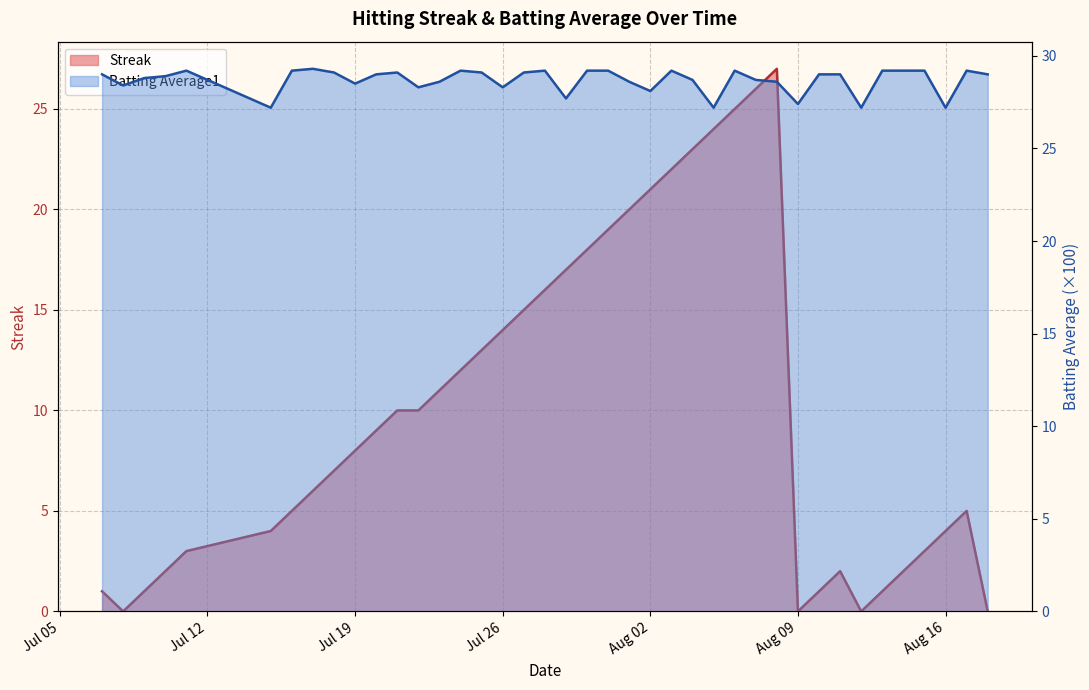

The streak series shows 14.5 at 13. True or false?

False